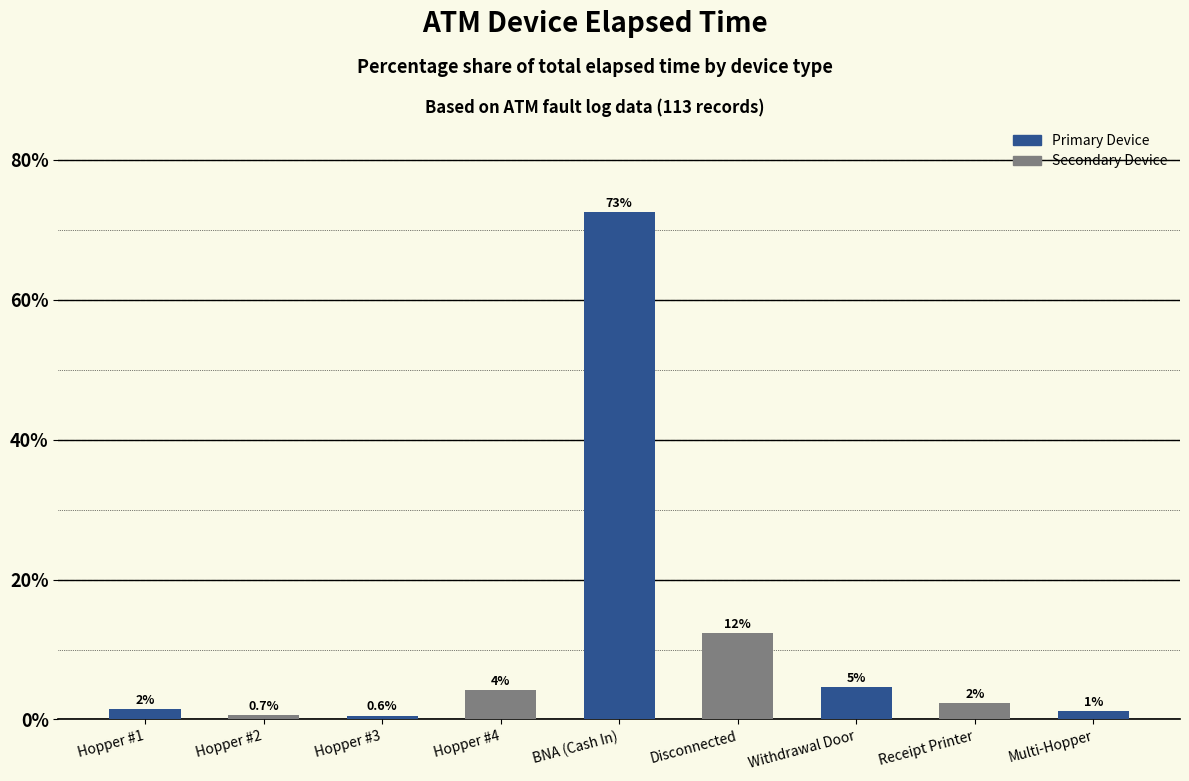

Are the bars horizontal?

No